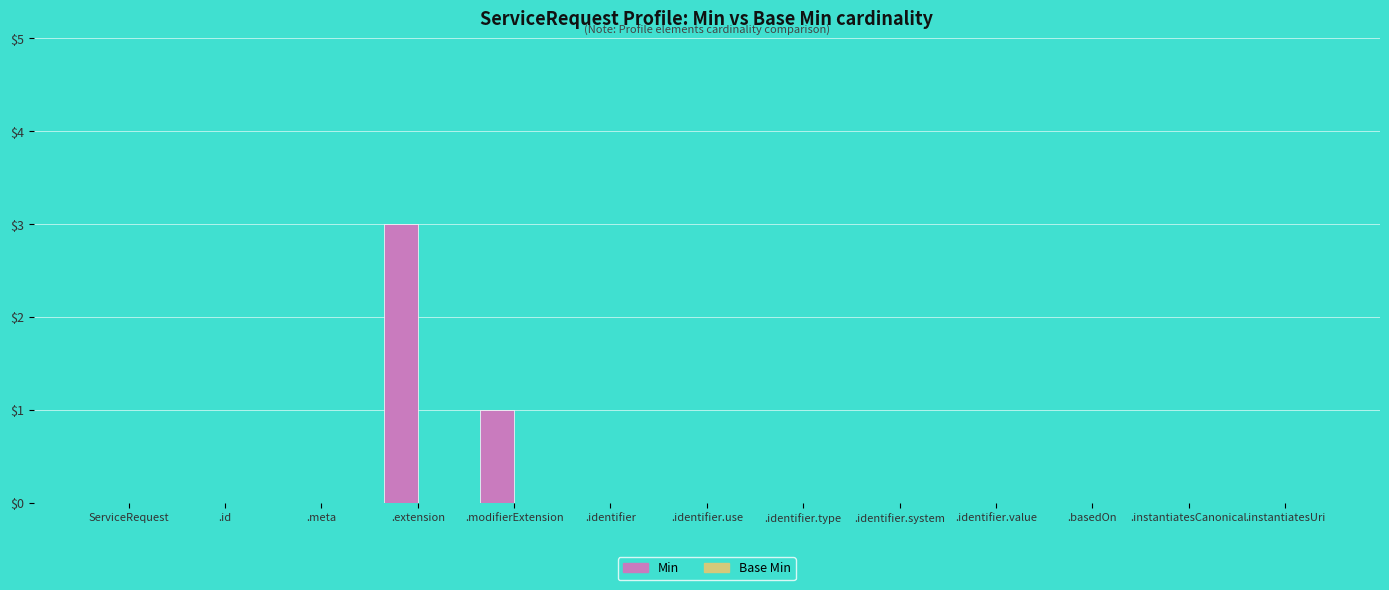

True or false: the data shows 0 at .instantiatesCanonical.

True